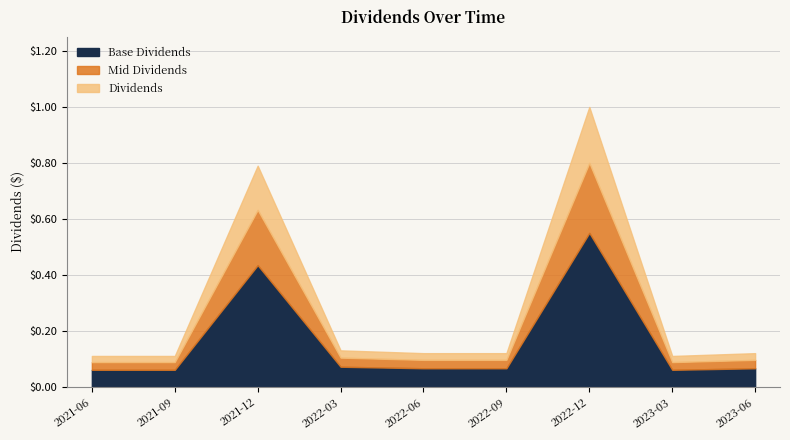

What position from the left is 2021-09-24?

2